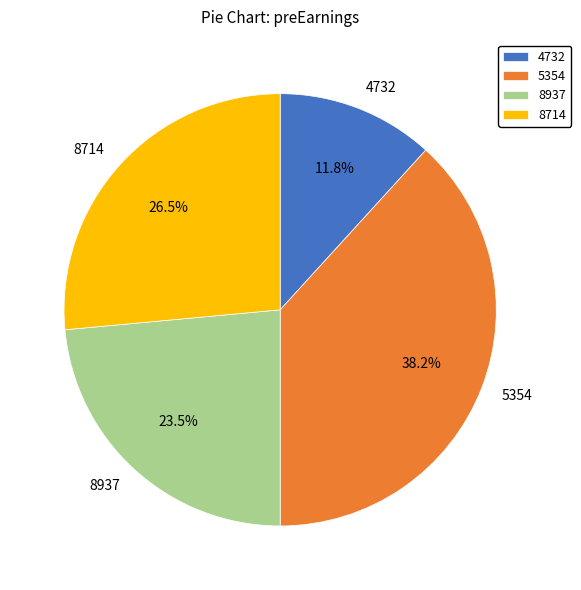

Rank the categories by value from lowest to highest.

4732, 8937, 8714, 5354